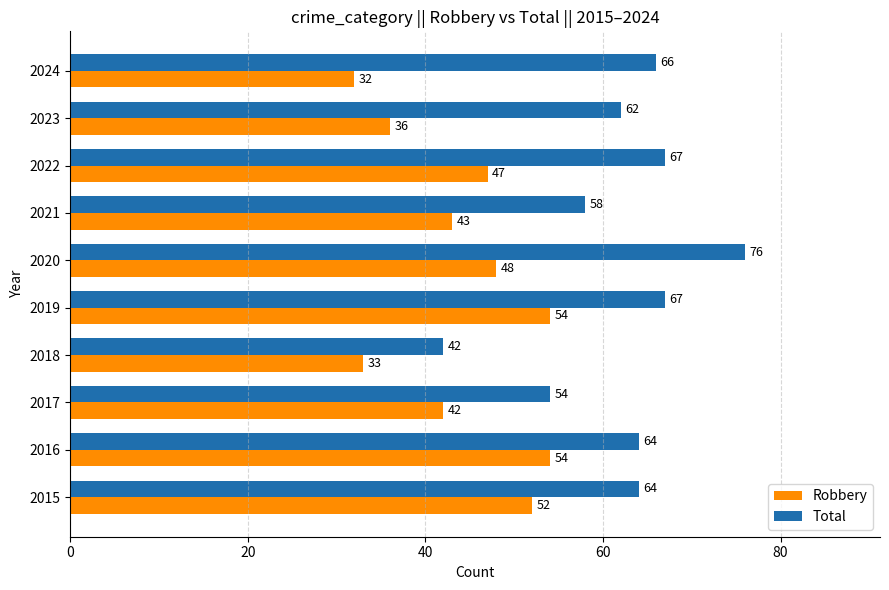

List the series in order of their overall mean, highest first.

Total, Robbery